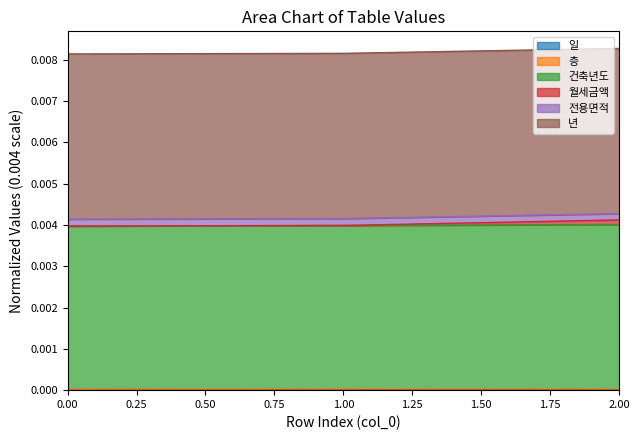

True or false: 건축년도 has a value of 0.0 at 1.

True